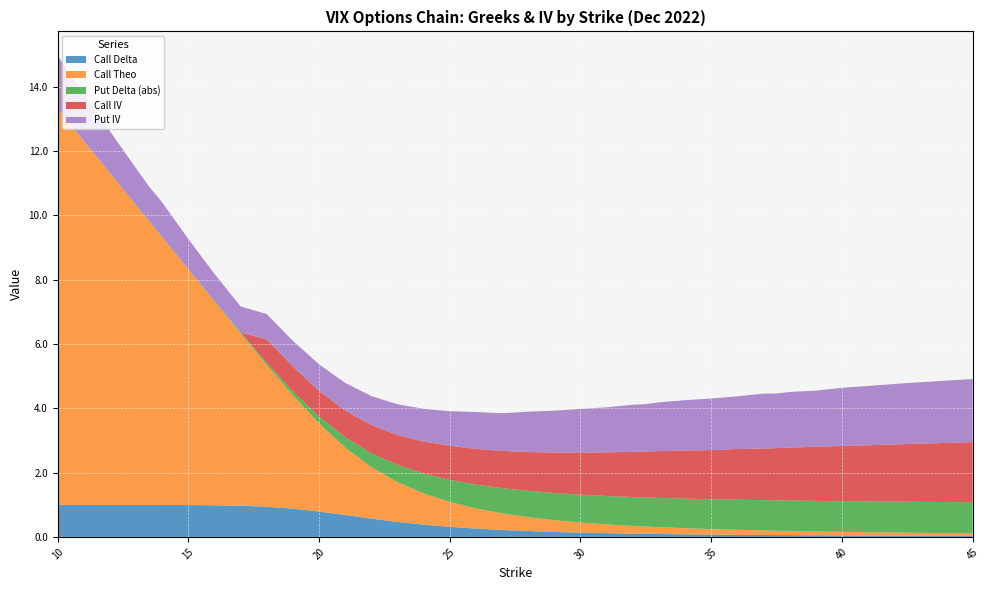

Reading left to right, transcribe all the data shown in this chart.

Call Delta: 10=1.0	10.5=1.0	11=1.0	11.5=1.0	12=1.0	12.5=1.0	13=1.0	13.5=1.0	14=1.0	14.5=1.0	15=1.0	16=1.0	17=1.0	18=0.9	19=0.9	20=0.8	21=0.7	22=0.6	23=0.5	24=0.4	25=0.3	26=0.3	27=0.2	28=0.2	29=0.2	30=0.1	31=0.1	32=0.1	32.5=0.1	33=0.1	34=0.1	35=0.1	36=0.1	37=0.1	37.5=0.1	38=0.1	39=0.0	40=0.0	42.5=0.0	45=0.0
Call Theo: 10=12.3	10.5=11.8	11=11.3	11.5=10.8	12=10.3	12.5=9.8	13=9.3	13.5=8.8	14=8.3	14.5=7.8	15=7.3	16=6.3	17=5.4	18=4.4	19=3.5	20=2.7	21=2.1	22=1.6	23=1.2	24=1.0	25=0.8	26=0.6	27=0.5	28=0.4	29=0.4	30=0.3	31=0.3	32=0.2	32.5=0.2	33=0.2	34=0.2	35=0.2	36=0.2	37=0.1	37.5=0.1	38=0.1	39=0.1	40=0.1	42.5=0.1	45=0.1
Put Delta (abs): 10=0.0	10.5=0.0	11=0.0	11.5=0.0	12=0.0	12.5=0.0	13=0.0	13.5=0.0	14=0.0	14.5=0.0	15=0.0	16=0.0	17=0.0	18=0.1	19=0.1	20=0.2	21=0.3	22=0.4	23=0.5	24=0.6	25=0.7	26=0.7	27=0.8	28=0.8	29=0.8	30=0.9	31=0.9	32=0.9	32.5=0.9	33=0.9	34=0.9	35=0.9	36=0.9	37=0.9	37.5=0.9	38=0.9	39=0.9	40=1.0	42.5=1.0	45=1.0
Call IV: 10=0.0	10.5=0.0	11=0.0	11.5=0.0	12=0.0	12.5=0.0	13=0.0	13.5=0.0	14=0.0	14.5=0.0	15=0.0	16=0.0	17=0.0	18=0.7	19=0.8	20=0.8	21=0.8	22=0.9	23=0.9	24=1.0	25=1.1	26=1.1	27=1.2	28=1.2	29=1.3	30=1.3	31=1.4	32=1.4	32.5=1.4	33=1.5	34=1.5	35=1.5	36=1.6	37=1.6	37.5=1.6	38=1.6	39=1.7	40=1.7	42.5=1.8	45=1.9
Put IV: 10=1.7	10.5=1.6	11=1.5	11.5=1.4	12=1.3	12.5=1.2	13=1.1	13.5=1.1	14=1.1	14.5=1.0	15=0.9	16=0.8	17=0.8	18=0.8	19=0.8	20=0.8	21=0.9	22=0.9	23=1.0	24=1.0	25=1.1	26=1.1	27=1.2	28=1.3	29=1.3	30=1.4	31=1.4	32=1.5	32.5=1.5	33=1.5	34=1.6	35=1.6	36=1.6	37=1.7	37.5=1.7	38=1.7	39=1.7	40=1.8	42.5=1.9	45=2.0